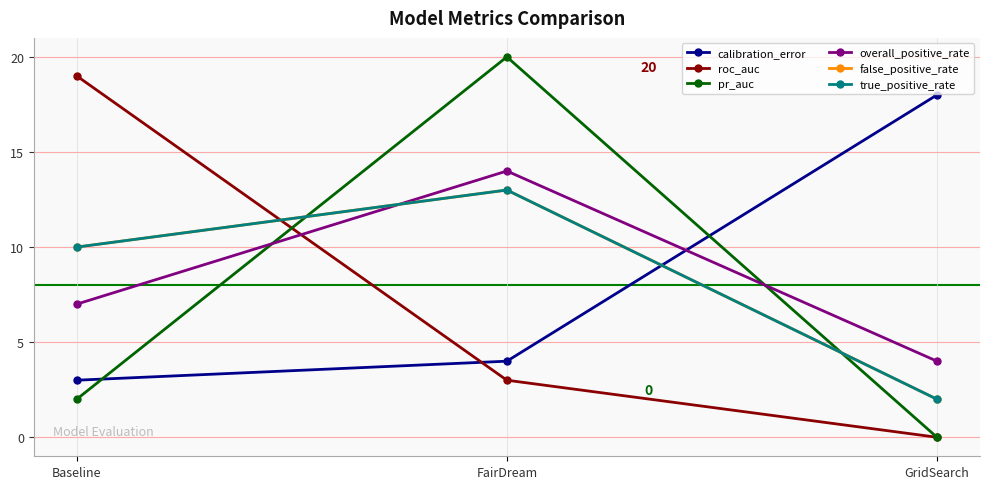

Does the chart have visible grid lines?

Yes